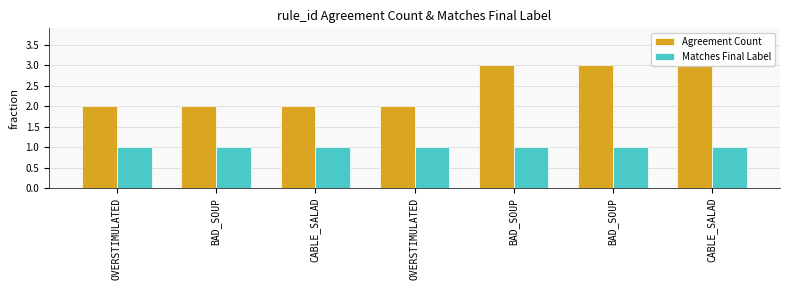

What is the average value of the Agreement Count series?

2